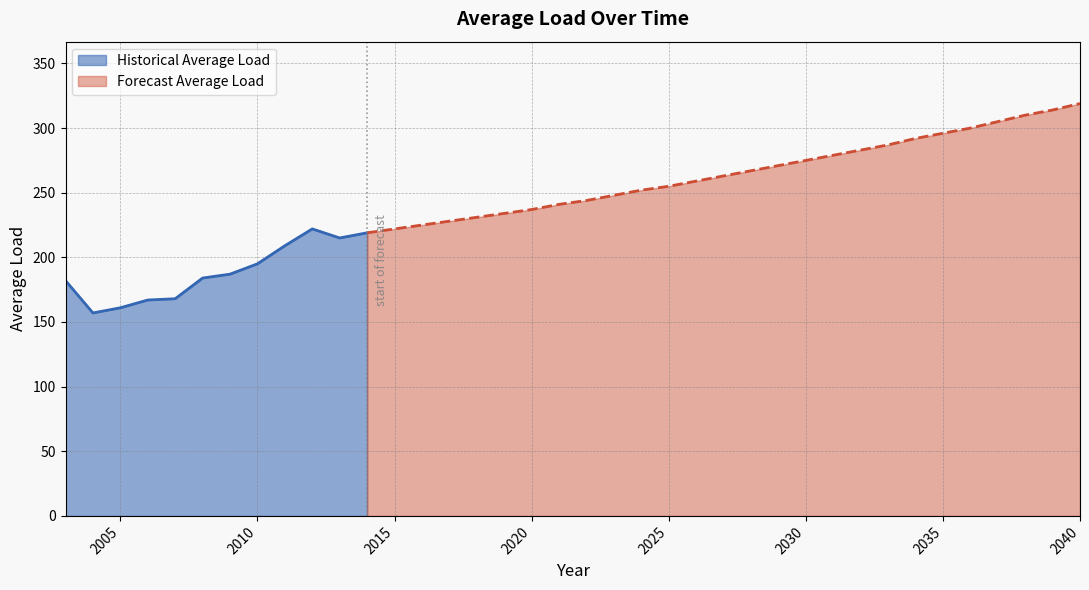

The chart shows a value of 93 at 2037. True or false?

False